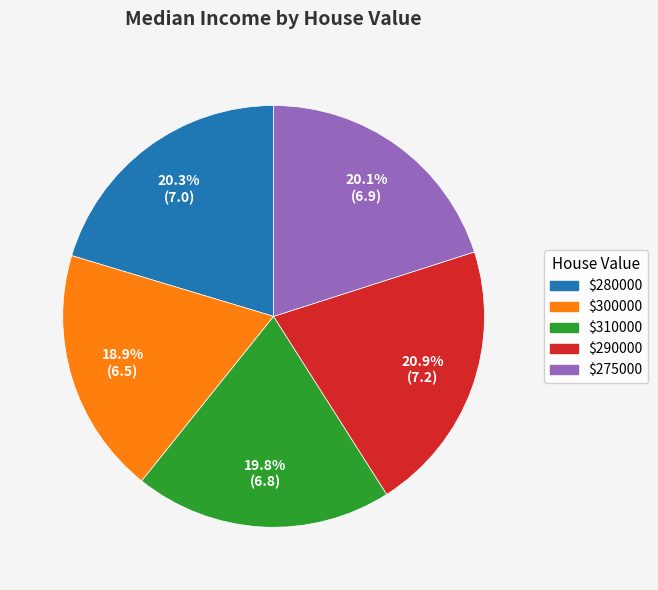

Does $310000 represent more than half of the total?

No